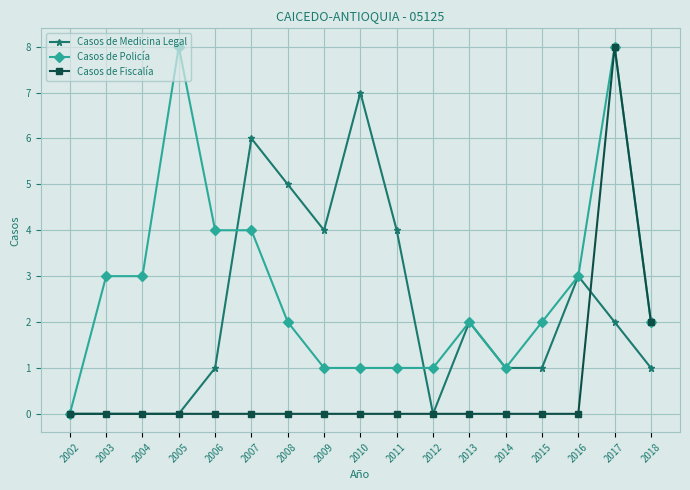

Reading left to right, what are all the values shown in this chart?

Casos de Medicina Legal: 2002=0	2003=0	2004=0	2005=0	2006=1	2007=6	2008=5	2009=4	2010=7	2011=4	2012=0	2013=2	2014=1	2015=1	2016=3	2017=2	2018=1
Casos de Policía: 2002=0	2003=3	2004=3	2005=8	2006=4	2007=4	2008=2	2009=1	2010=1	2011=1	2012=1	2013=2	2014=1	2015=2	2016=3	2017=8	2018=2
Casos de Fiscalía: 2002=0	2003=0	2004=0	2005=0	2006=0	2007=0	2008=0	2009=0	2010=0	2011=0	2012=0	2013=0	2014=0	2015=0	2016=0	2017=8	2018=2